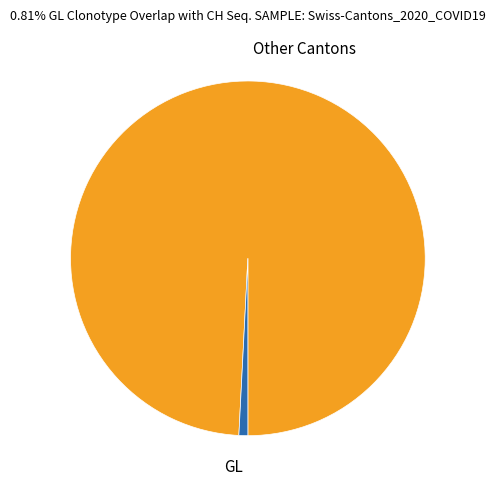

Is there a majority slice in this chart?

Yes